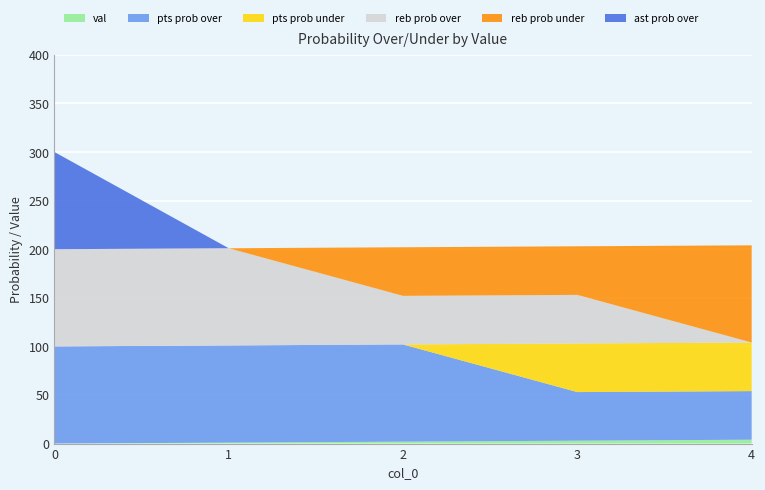

What is the total value across all series at 0?

300